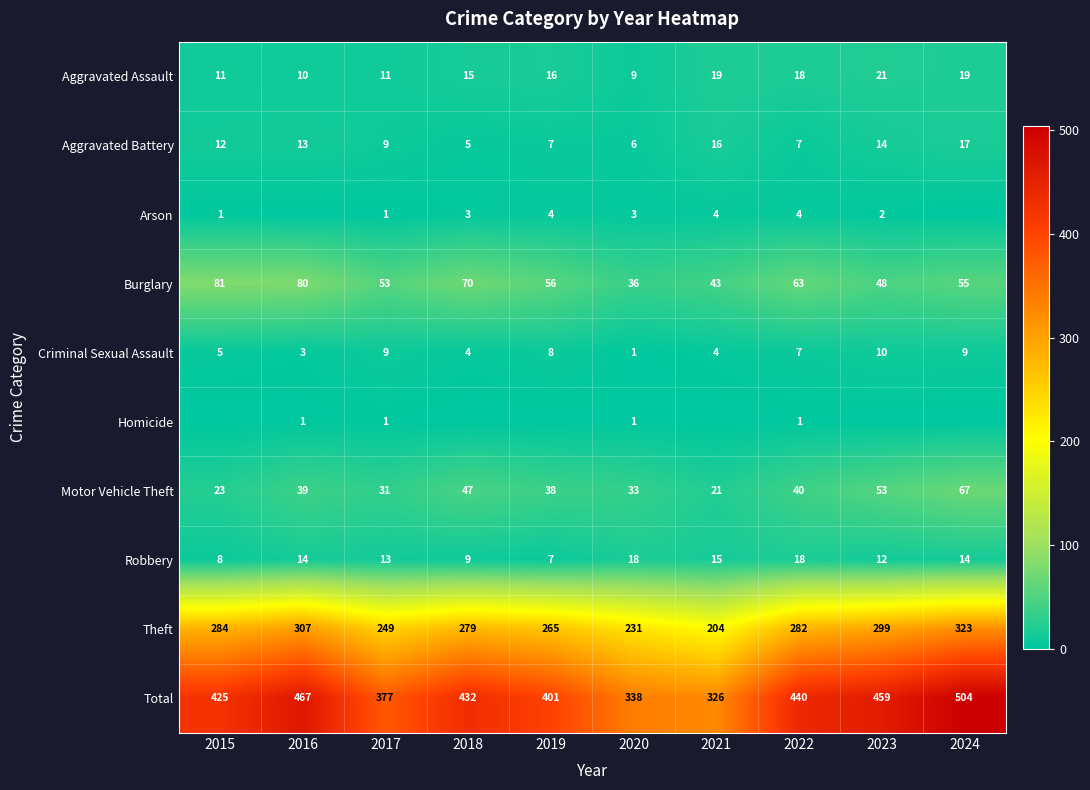

The Motor Vehicle Theft series shows 33 at 2020. True or false?

True